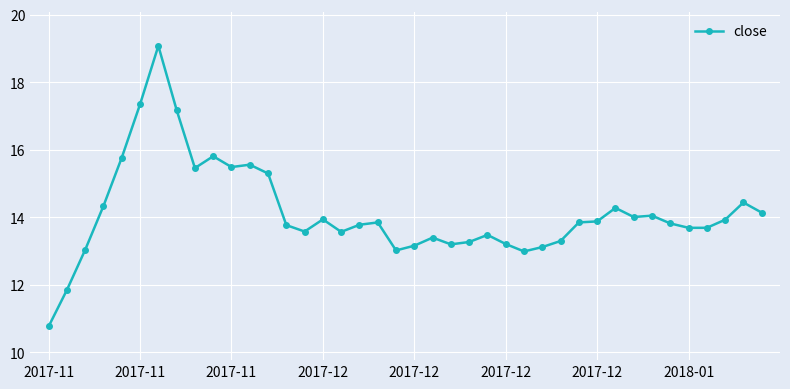

What is the value of the 12th point from the left?

15.6